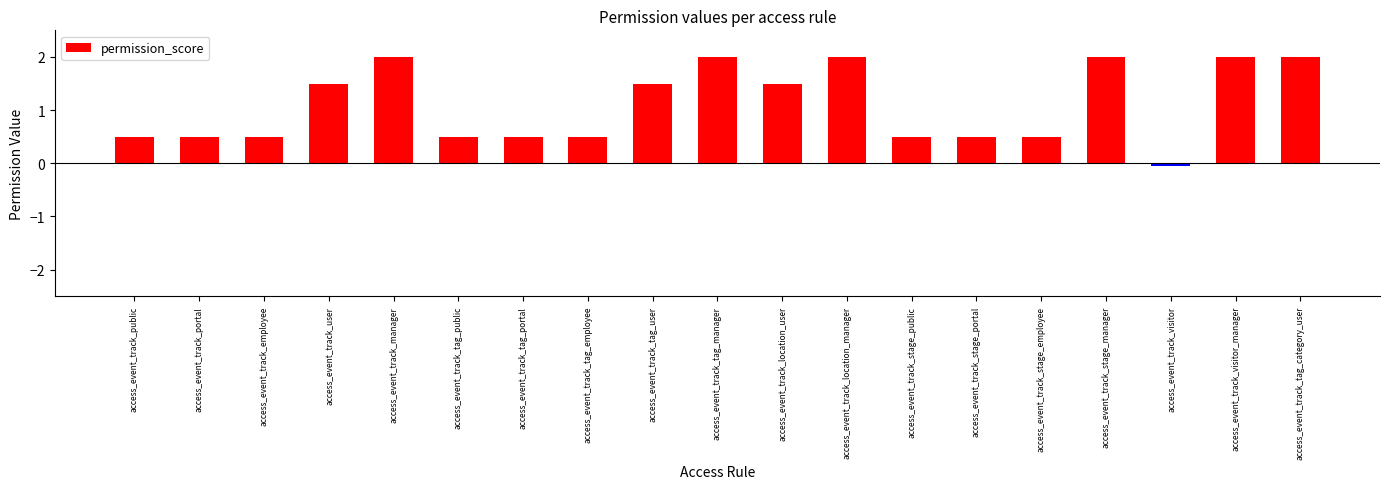

What position from the left is access_event_track_location_user?

11